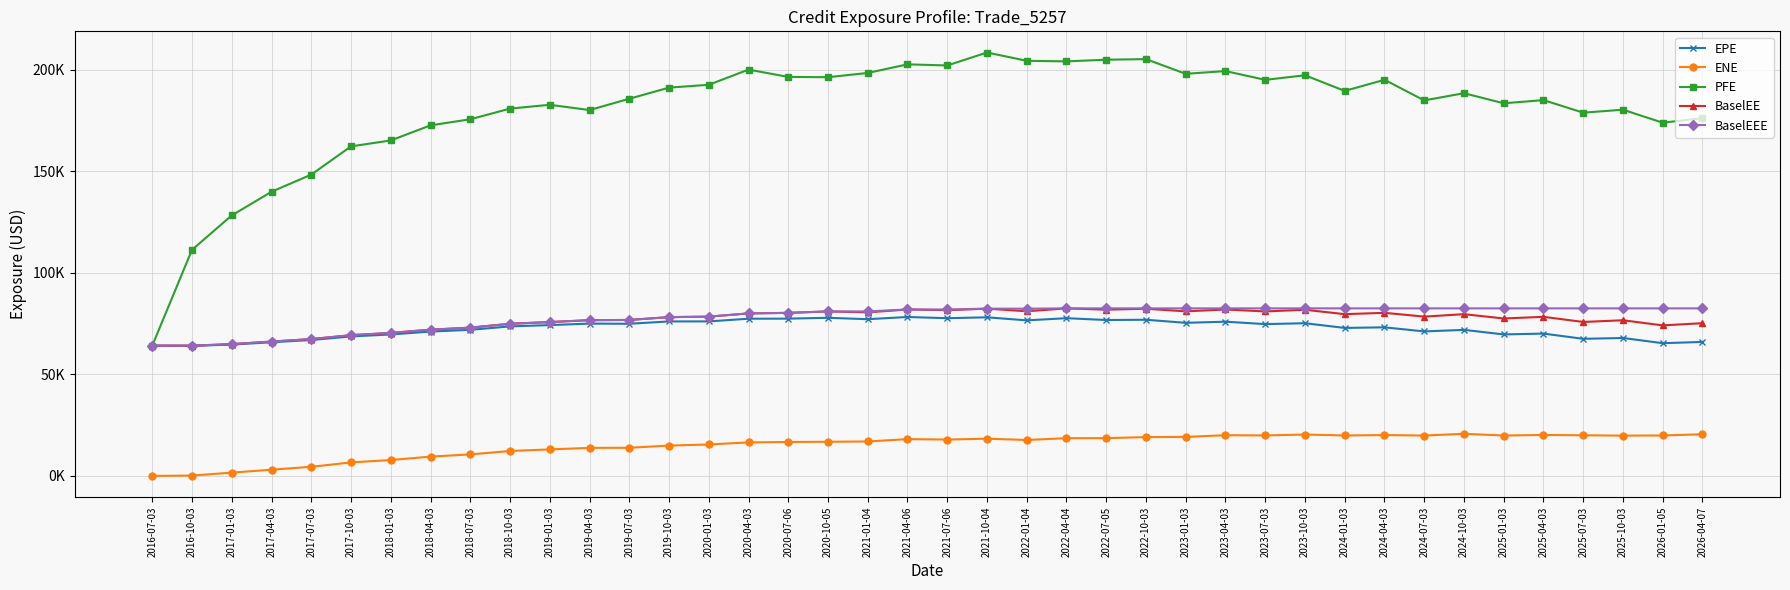

At which label is BaselEE closest to 73364?

2018-07-03